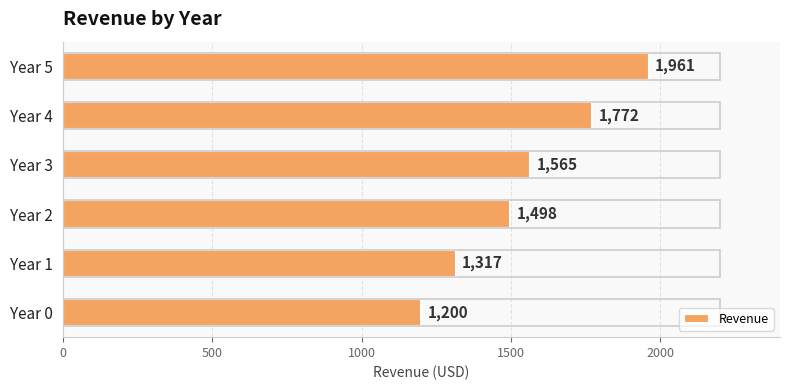

Is it true that the value at Year 1 is 369.0?

False